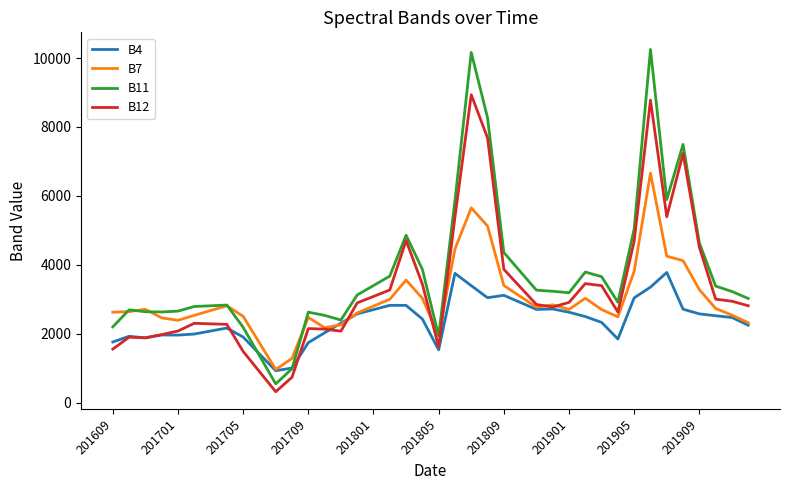

Which series has the largest range (max minus min)?

B11